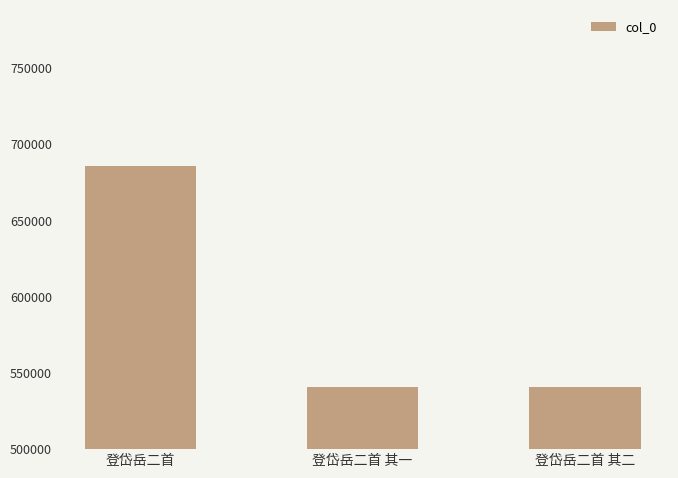

What is the smallest value displayed?

540604